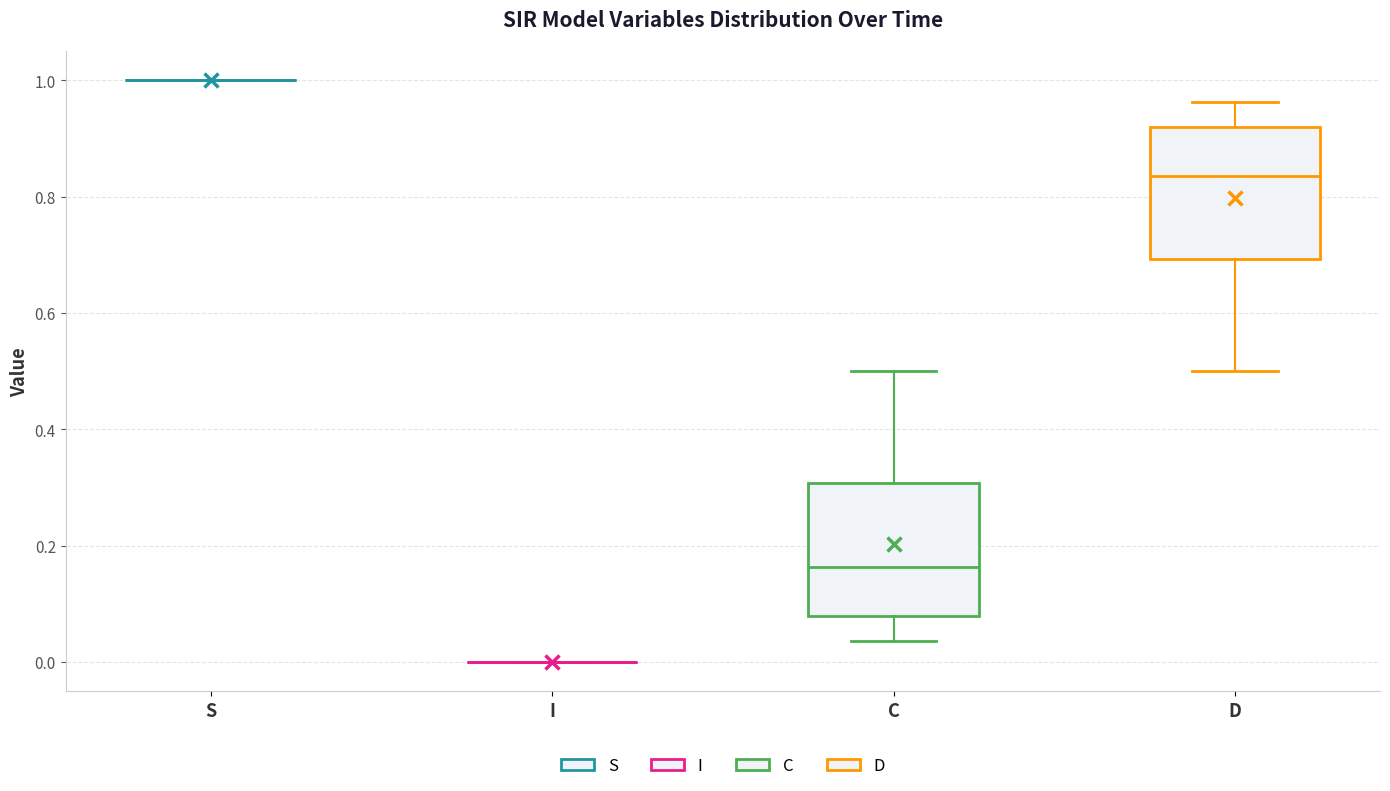

Reading left to right, read every box against the y-axis: the position of its median line, the range the box covers, and the ends of its whiskers. The values are not printed on the chart, so give them approximately, as read against the axis.

S: box collapsed to a line at 1.00, whiskers 1.00 to 1.00
I: box collapsed to a line at 0.00, whiskers 0.00 to 0.00
C: median 0.16, box 0.08 to 0.30, whiskers 0.04 to 0.50
D: median 0.84, box 0.70 to 0.92, whiskers 0.50 to 0.96